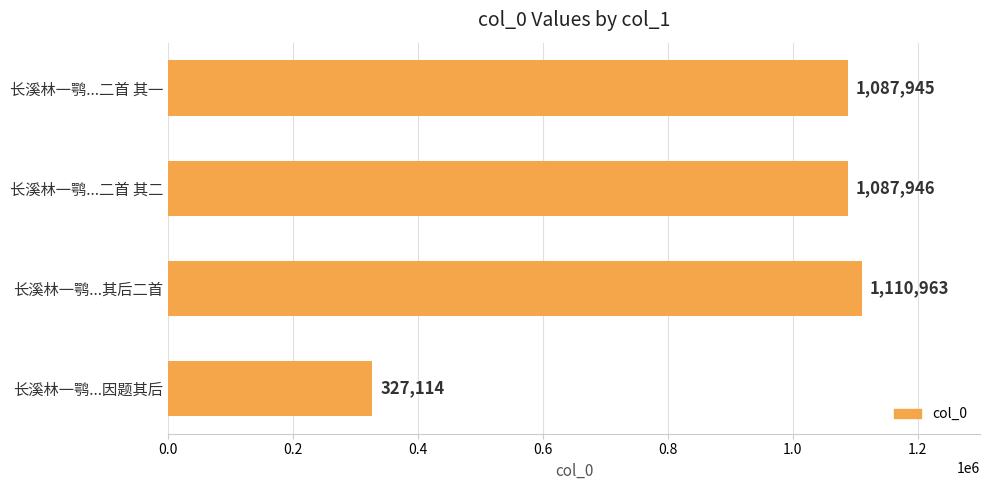

Does the chart contain any negative values?

No